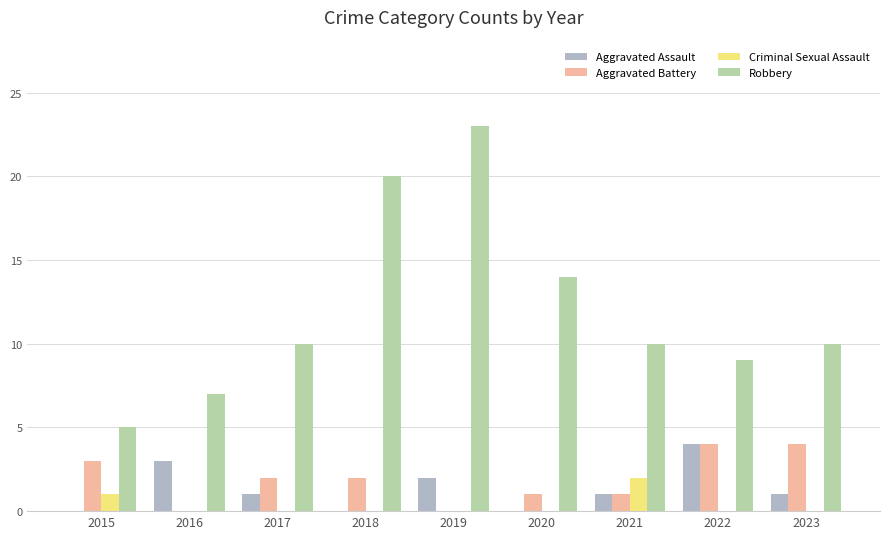

The Aggravated Assault series shows -3 at 2020. True or false?

False